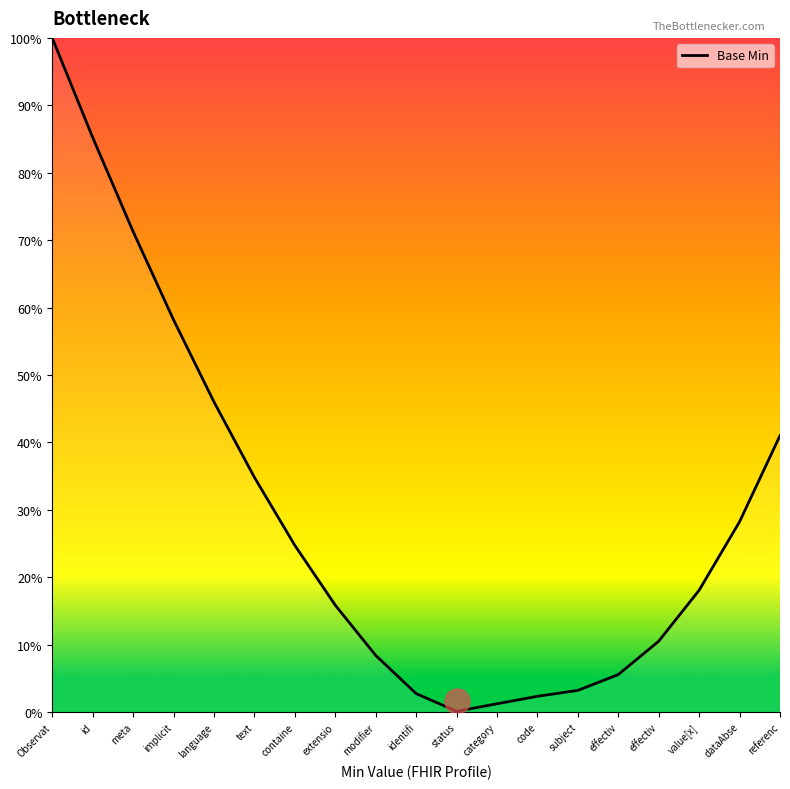

How many values are below 18?

9